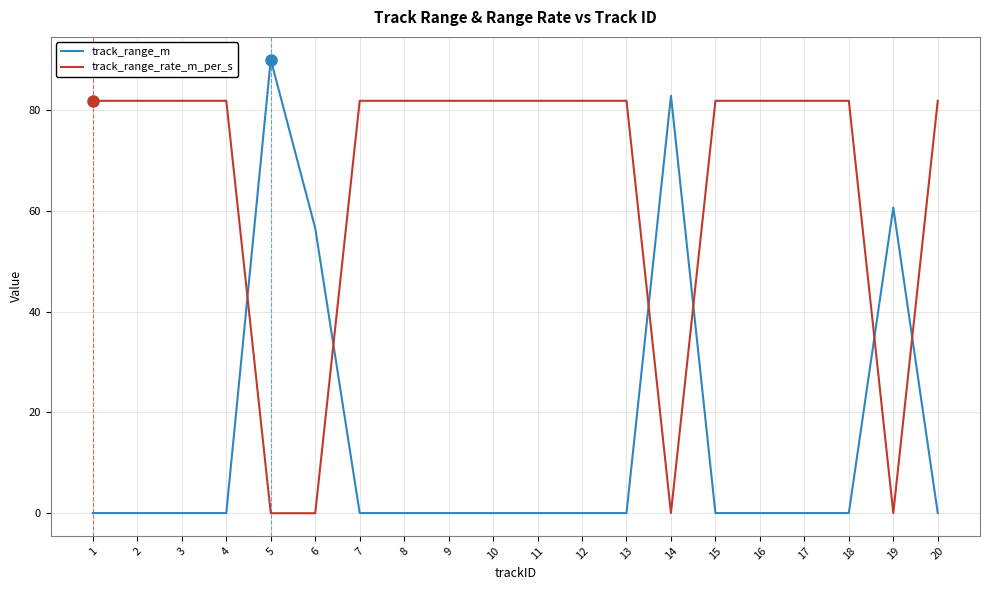

The value of track_range_rate_m_per_s at 8 is 118.3. True or false?

False